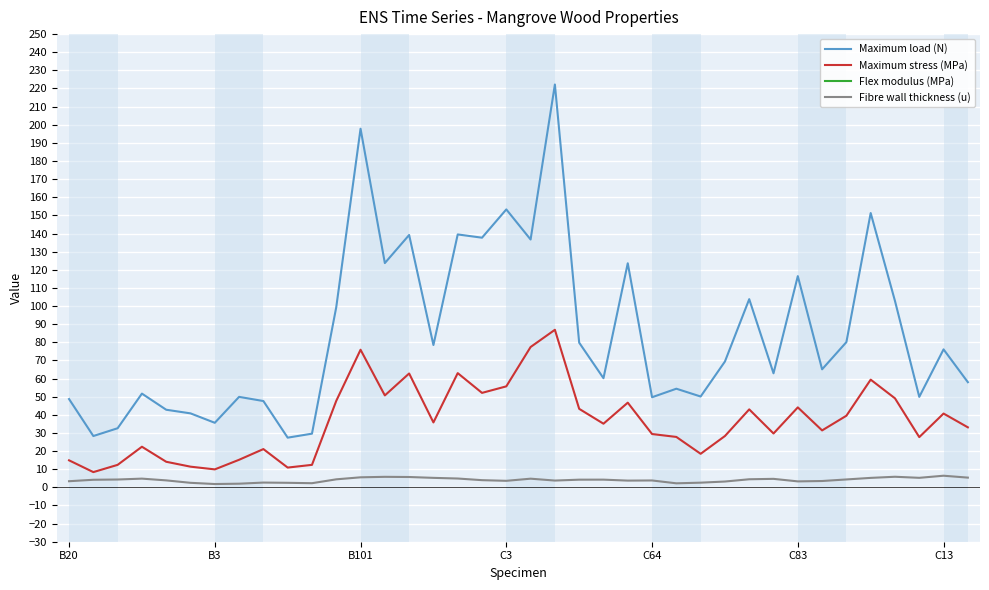

Reading left to right, extract all data points from this chart.

Maximum load (N): 48.7	28.3	32.6	51.7	42.8	40.8	35.6	49.9	47.6	27.4	29.6	99.4	197.8	123.7	139.2	78.5	139.5	137.7	153.3	136.7	222.2	79.8	60.2	123.6	49.7	54.4	50.1	69.4	103.8	62.9	116.5	65.1	80.1	151.3	102.8	49.9	76.1	58.0
Maximum stress (MPa): 14.9	8.4	12.4	22.4	14.1	11.4	9.9	15.2	21.1	10.9	12.4	47.7	75.9	50.7	62.8	35.8	63.0	52.1	55.7	77.4	86.9	43.3	35.1	46.7	29.4	27.8	18.5	28.3	43.0	29.7	44.1	31.4	39.5	59.4	49.1	27.7	40.7	33.1
Flex modulus (MPa): 560.0	326.0	388.0	1050.0	447.0	403.0	306.0	578.0	750.0	302.0	388.0	2018.0	2586.0	1824.0	2581.0	951.0	3062.0	2401.0	2716.0	4790.0	3349.0	1768.0	1627.0	1669.0	1317.0	812.0	533.0	821.0	1831.0	1070.0	1911.0	923.0	1468.0	1659.0	2032.0	842.0	1408.0	1251.0
Fibre wall thickness (u): 3.4	4.2	4.3	4.8	3.8	2.5	1.8	2.0	2.6	2.5	2.3	4.4	5.5	5.8	5.7	5.2	4.9	4.0	3.6	4.8	3.7	4.2	4.2	3.7	3.8	2.2	2.6	3.2	4.5	4.7	3.3	3.5	4.3	5.2	5.8	5.2	6.4	5.4